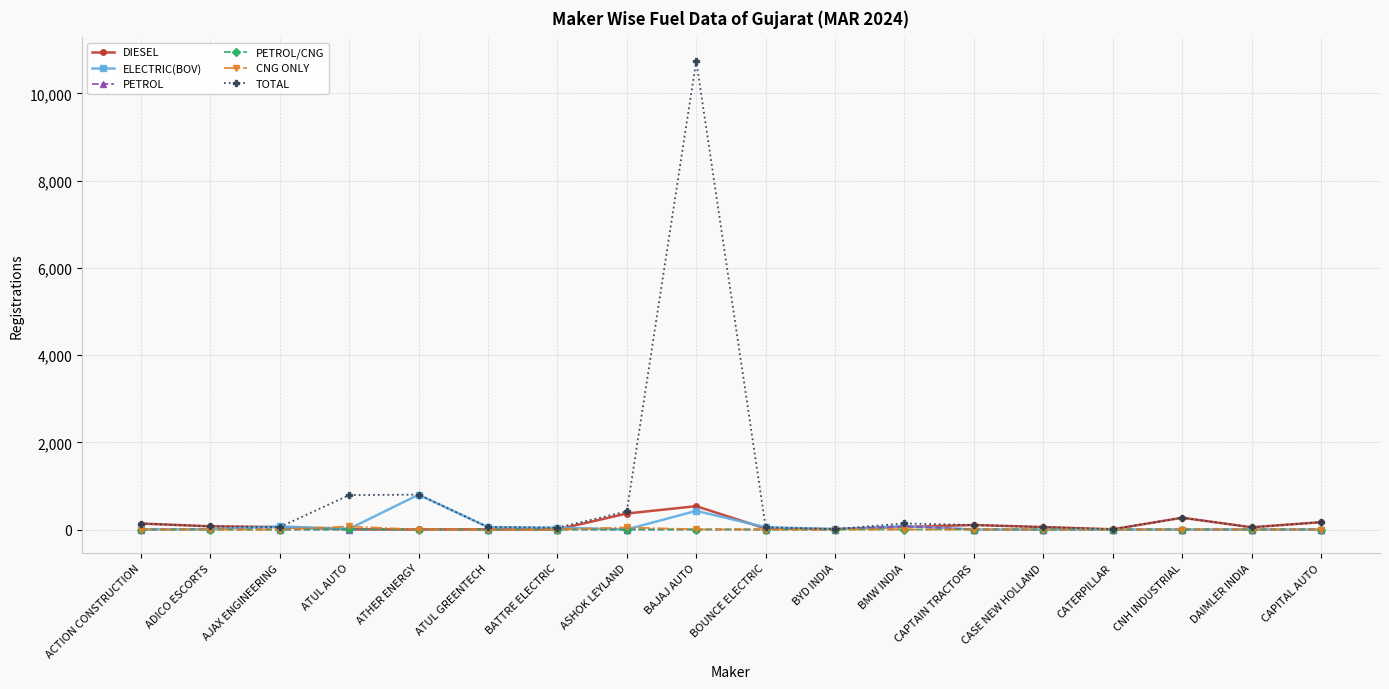

Which series has the widest spread of values?

TOTAL